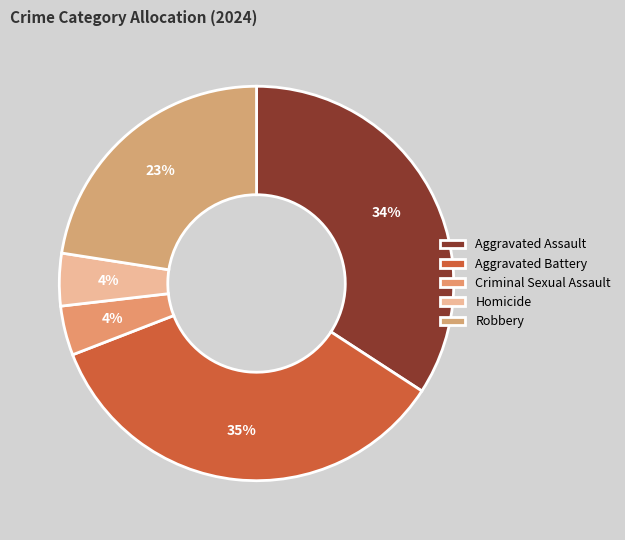

To the nearest percent, what is the difference between the largest and smallest slice percentages?

31%